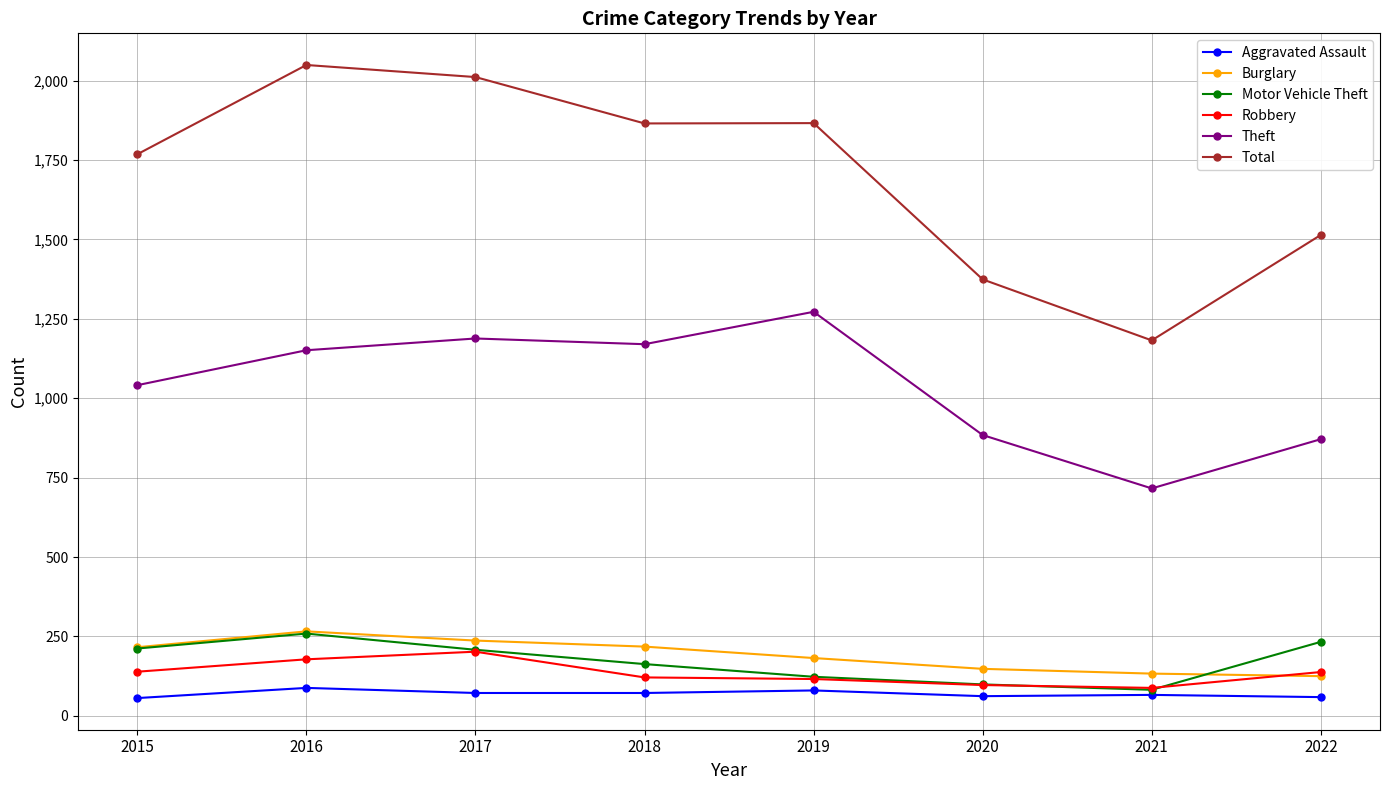

What is the difference between the highest and lowest values at 2020?

1312